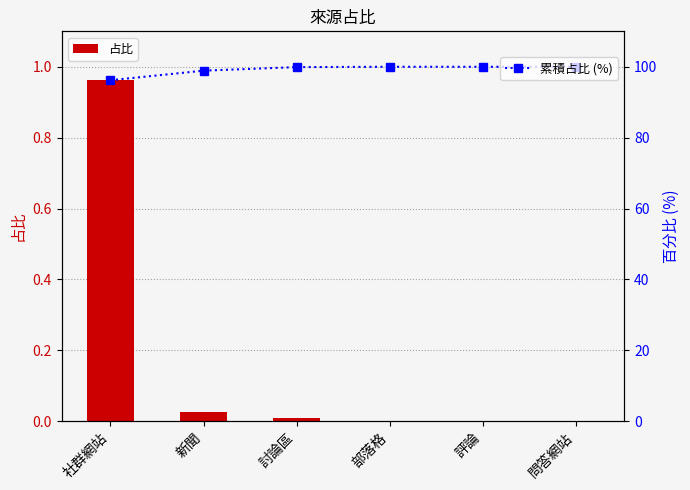

What position from the left is 新聞?

2